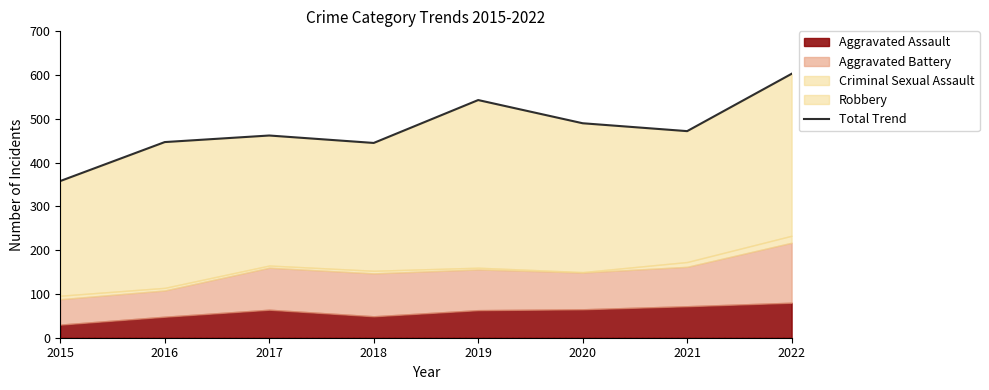

What is the difference between the second highest and minimum values?

185